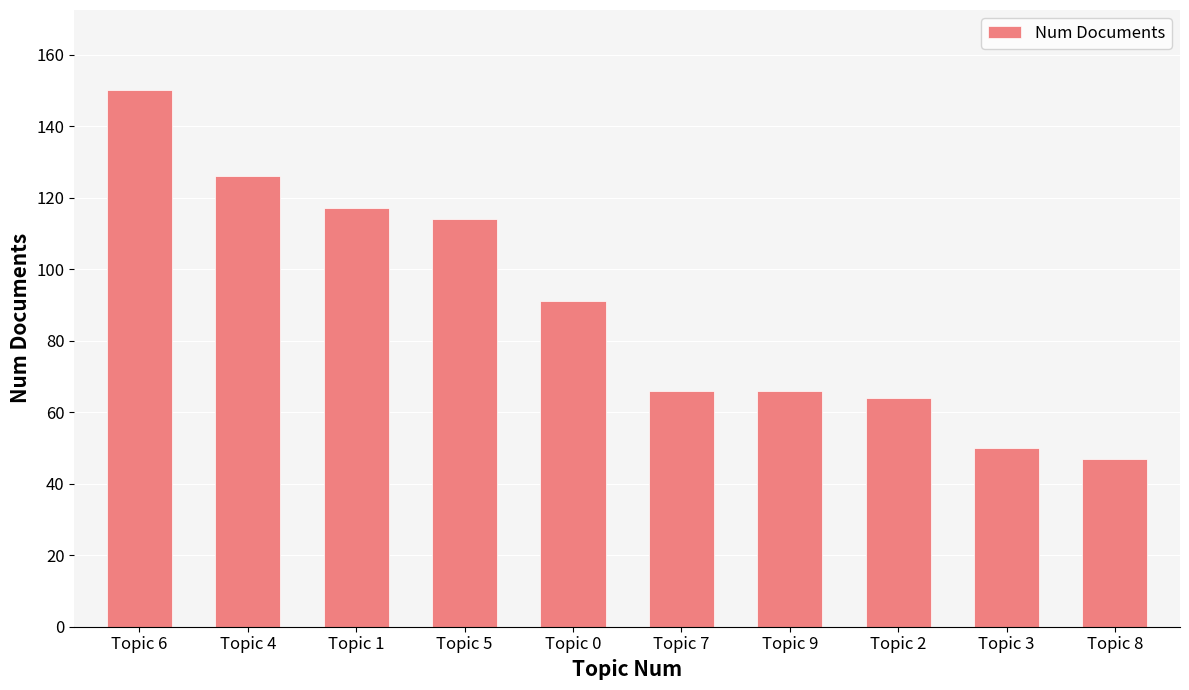

Between Topic 4 and Topic 7, which is larger?

Topic 4